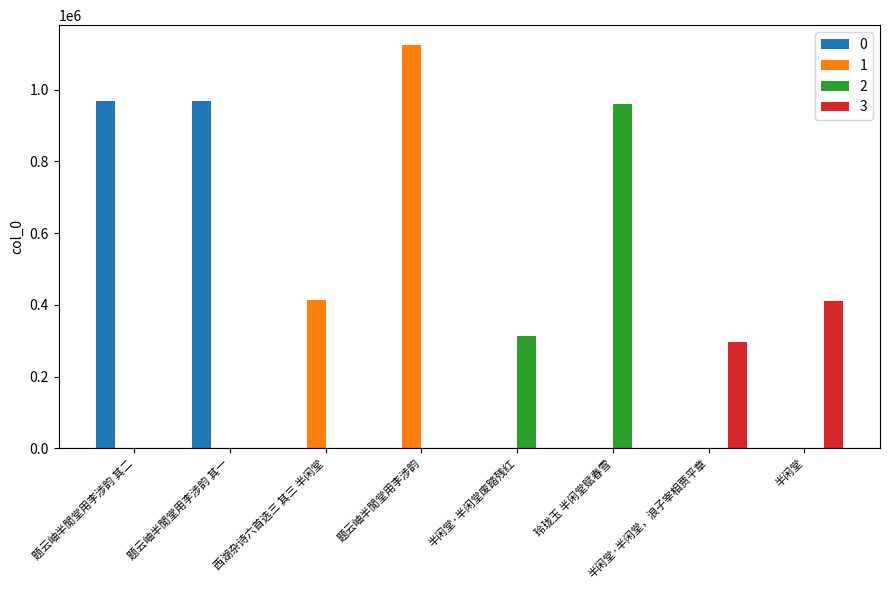

The 1 series shows 491857 at 玲珑玉 半闲堂赋春雪. True or false?

False